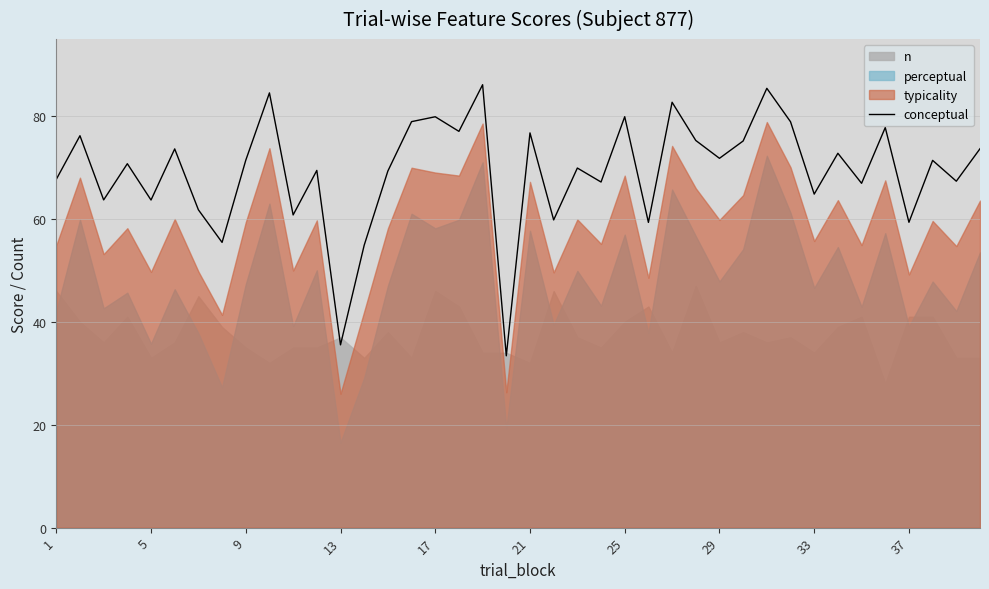

What is the average value?

69.3